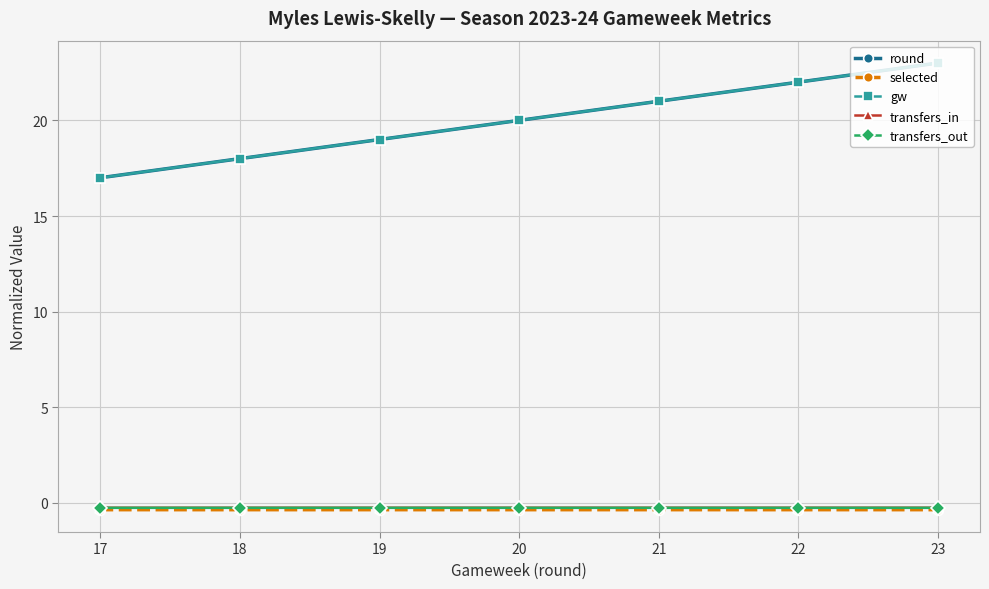

Does the chart have visible grid lines?

Yes